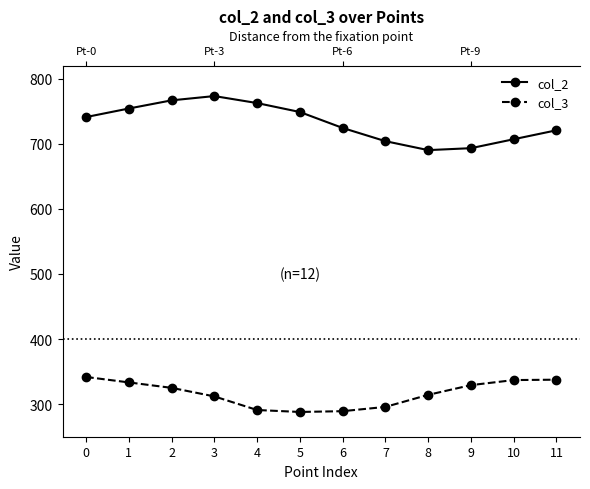

Which category has the lowest value across all series?

5